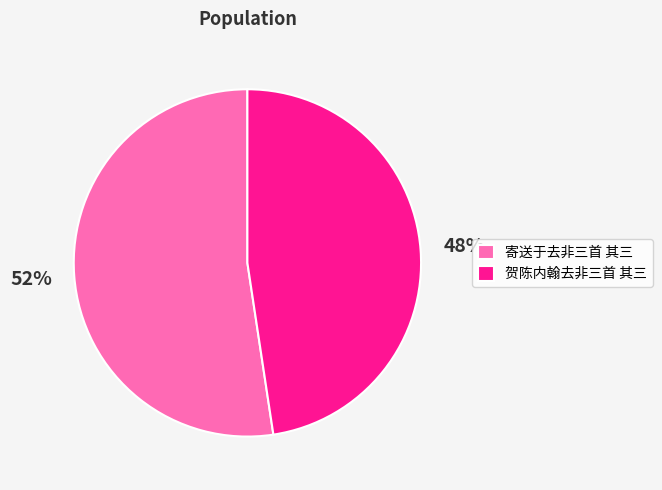

Count the number of slices in the pie.

2